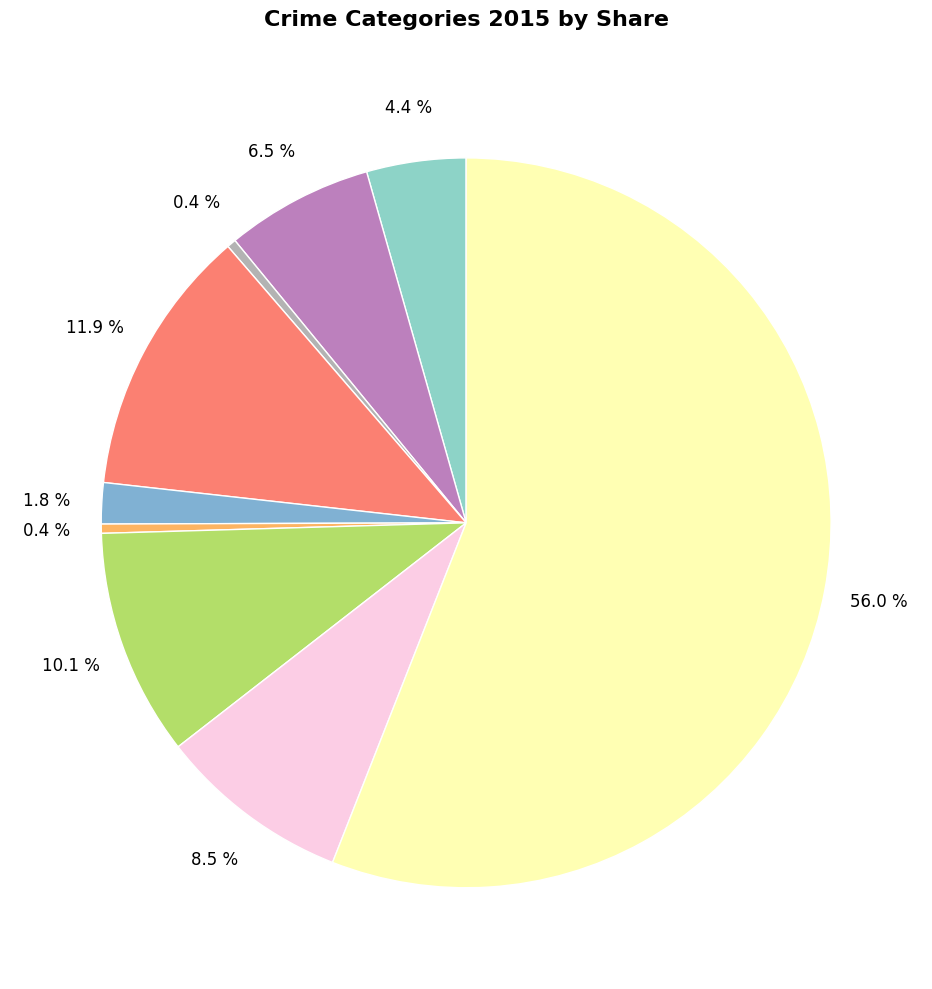

How many segments does this pie chart have?

9